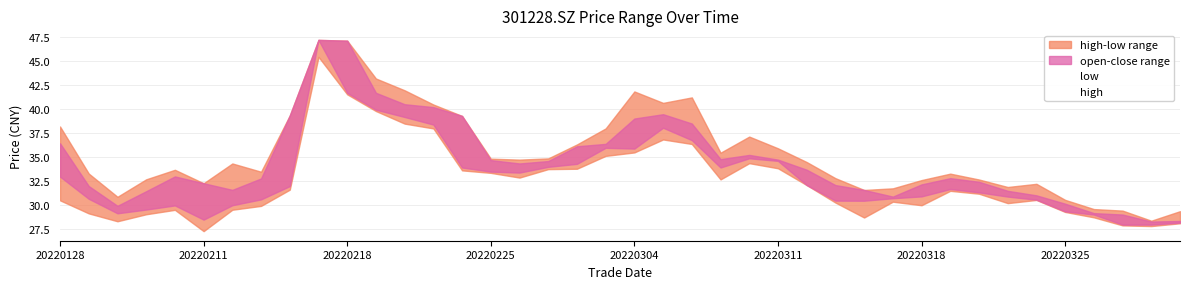

The open series shows 28.5 at 20220211. True or false?

True